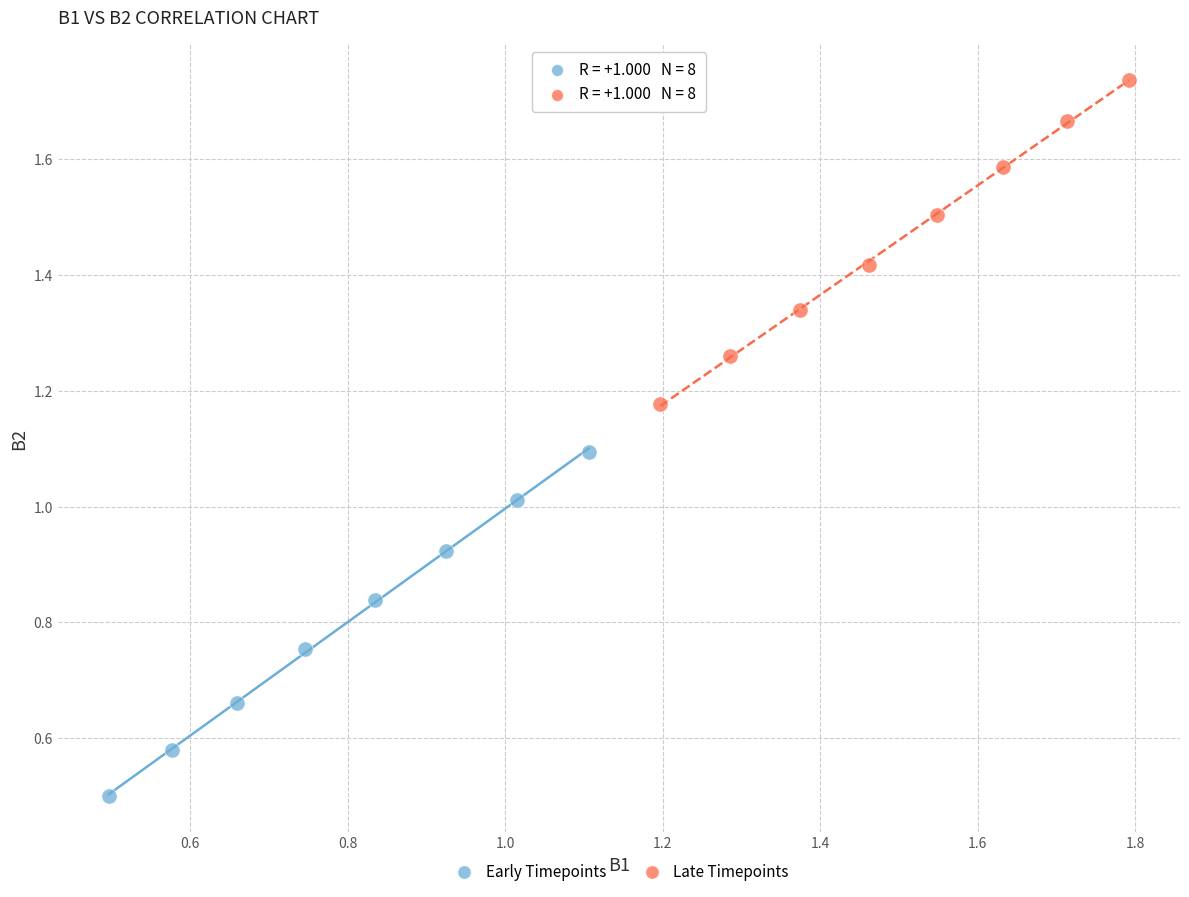

What are all the series names shown in the legend?

Early Timepoints, Late Timepoints